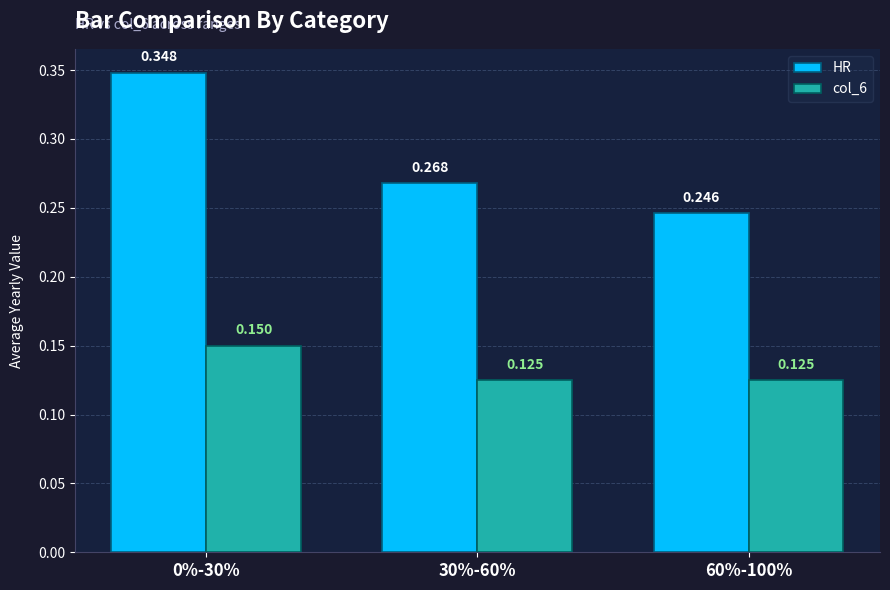

Between 0%-30% and 60%-100%, which series saw the biggest shift?

HR